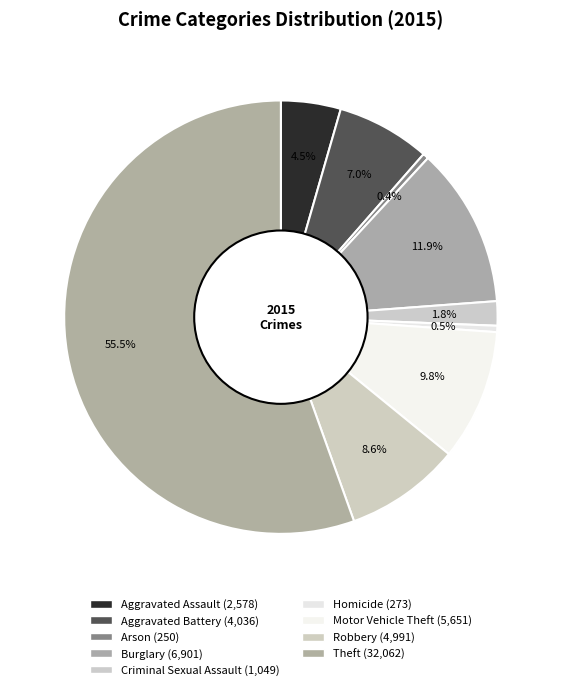

Rank the categories by value from lowest to highest.

Arson, Homicide, Criminal Sexual Assault, Aggravated Assault, Aggravated Battery, Robbery, Motor Vehicle Theft, Burglary, Theft